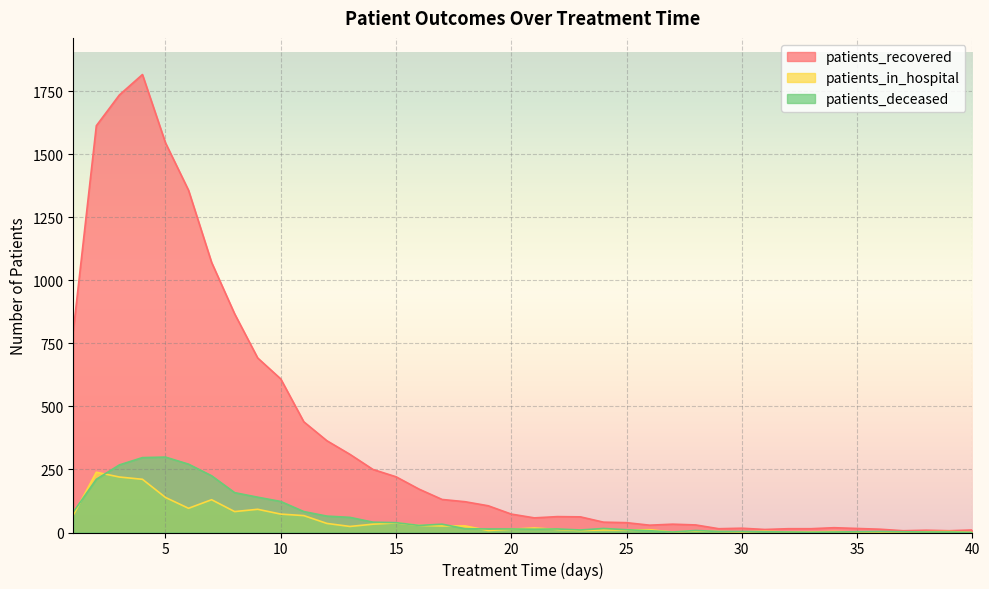

At how many categories does at least one series exceed 1078?

5